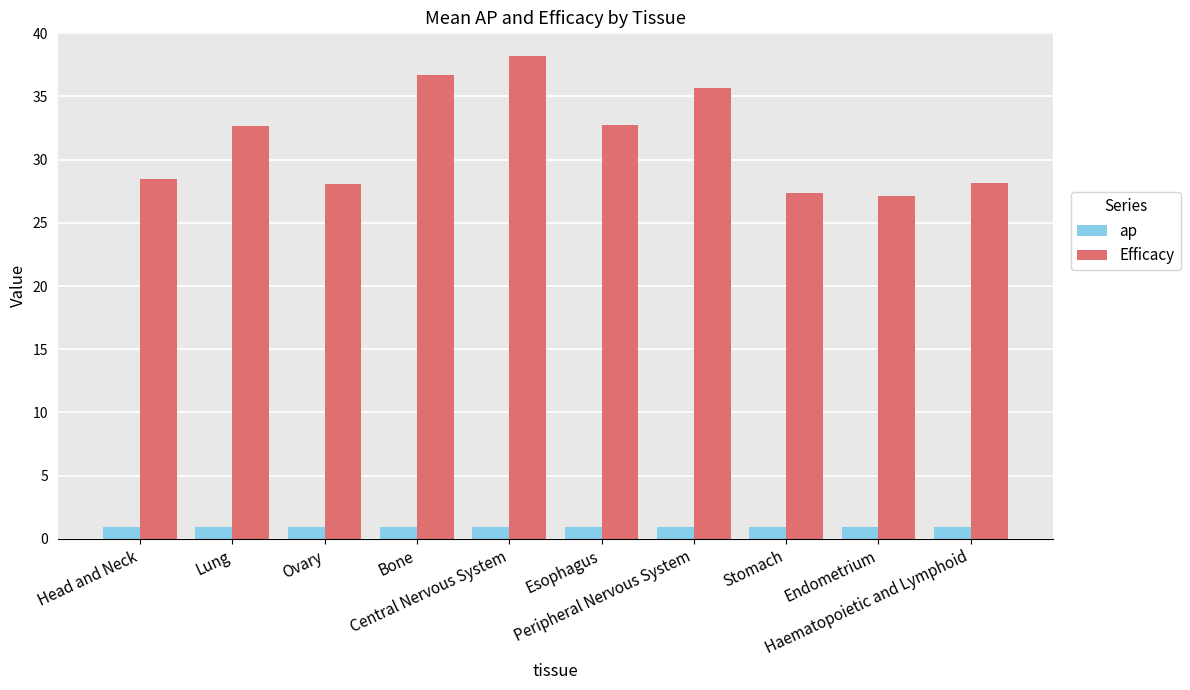

Between Bone and Endometrium, which series saw the biggest shift?

Efficacy